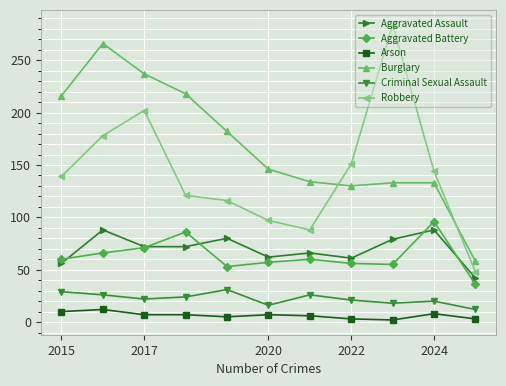

Which series has the largest range (max minus min)?

Robbery